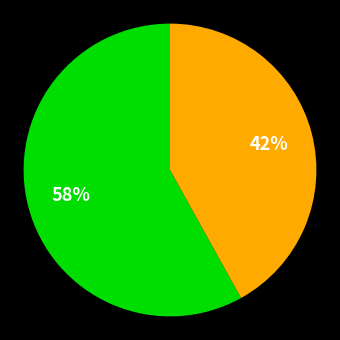

Is there a majority slice in this chart?

Yes